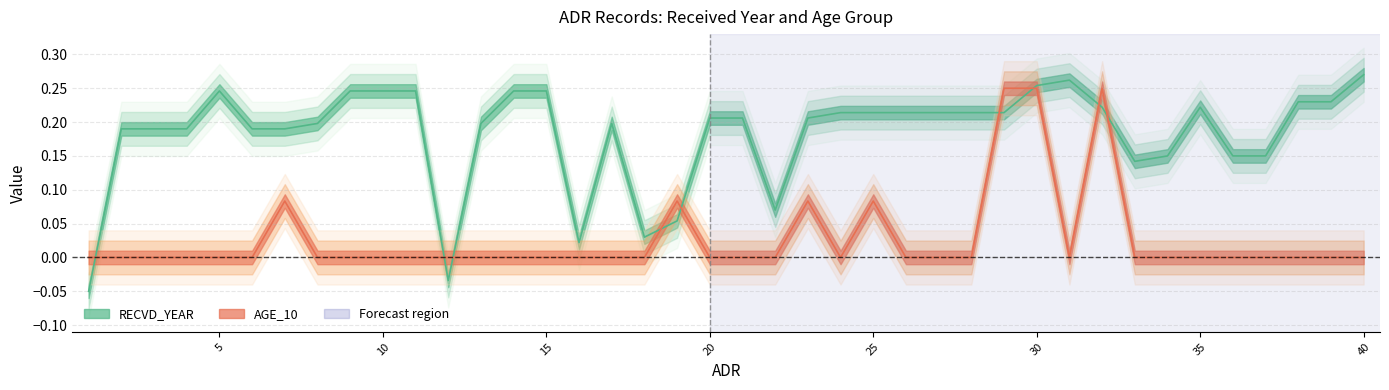

Rank the series by their maximum value, from lowest to highest.

AGE_10, RECVD_YEAR